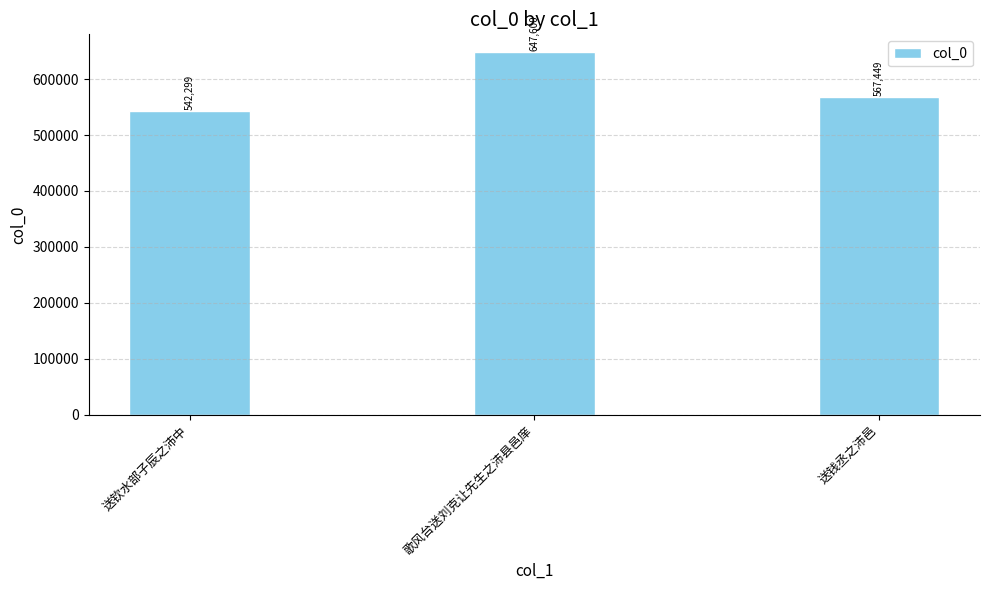

Count the values in the range 542299 to 647600.

3